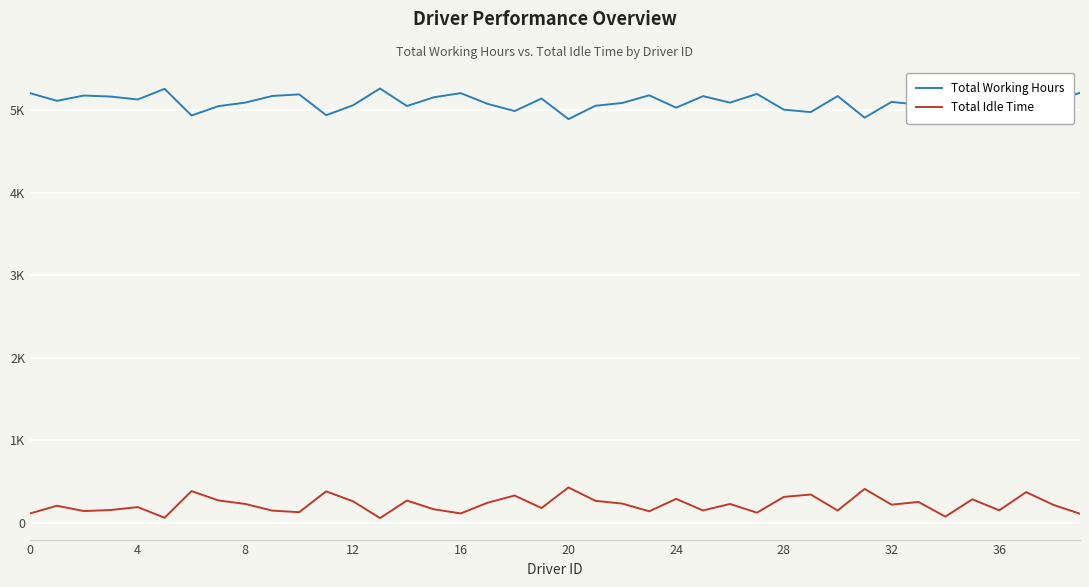

What is the minimum value for Total Idle Time?

59.6